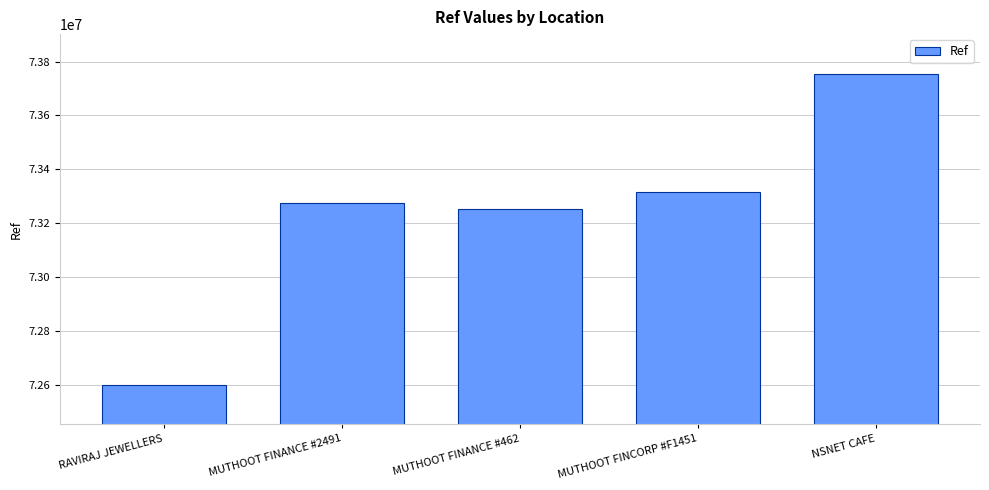

Which has a higher value, RAVIRAJ JEWELLERS or MUTHOOT FINCORP #F1451?

MUTHOOT FINCORP #F1451